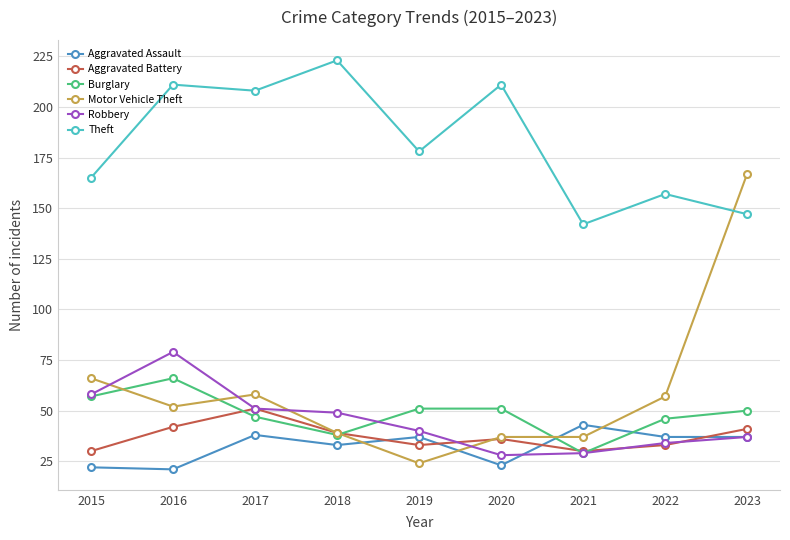

Reading left to right, extract all data points from this chart.

Aggravated Assault: 22	21	38	33	37	23	43	37	37
Aggravated Battery: 30	42	51	39	33	36	30	33	41
Burglary: 57	66	47	38	51	51	29	46	50
Motor Vehicle Theft: 66	52	58	39	24	37	37	57	167
Robbery: 58	79	51	49	40	28	29	34	37
Theft: 165	211	208	223	178	211	142	157	147